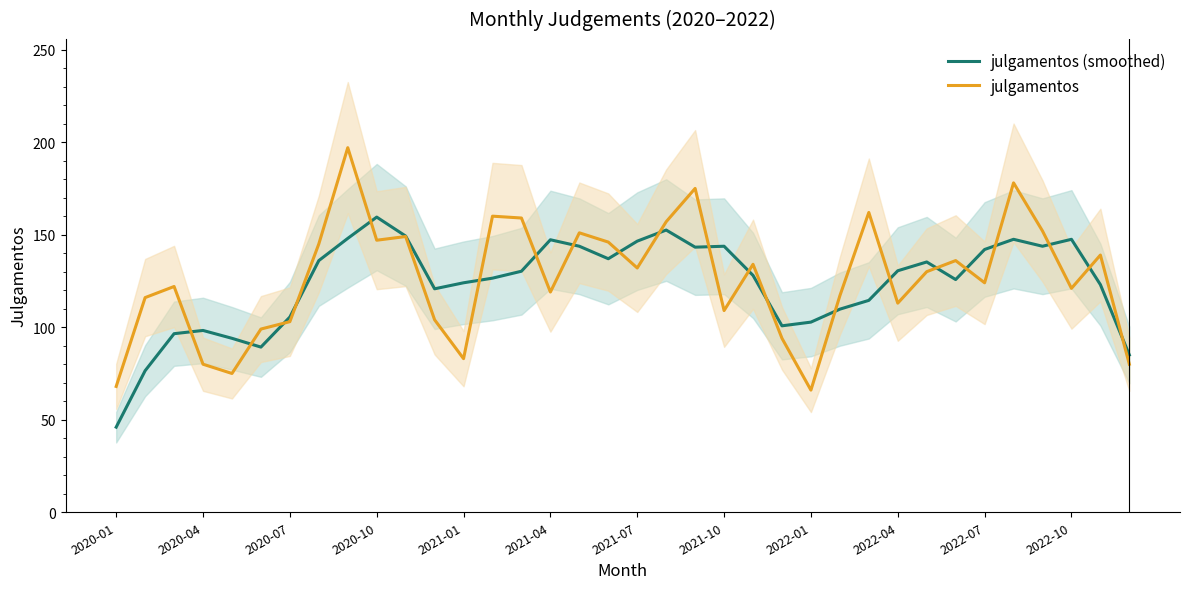

How many categories are shown in the chart?

36